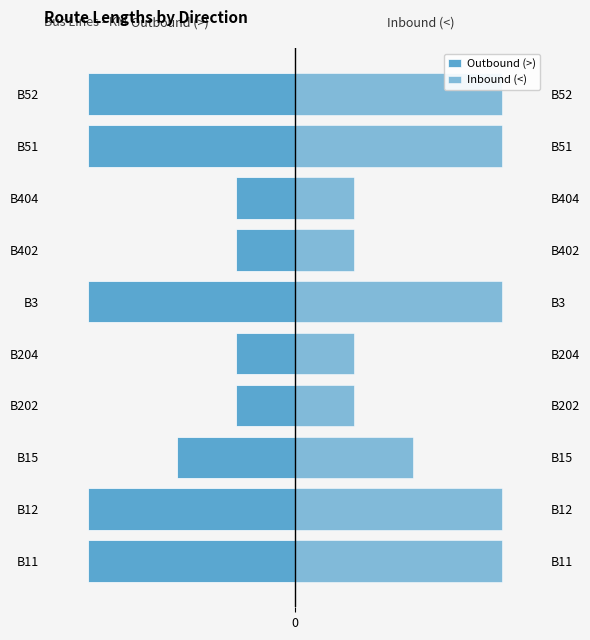

Does the chart contain stacked bars?

No